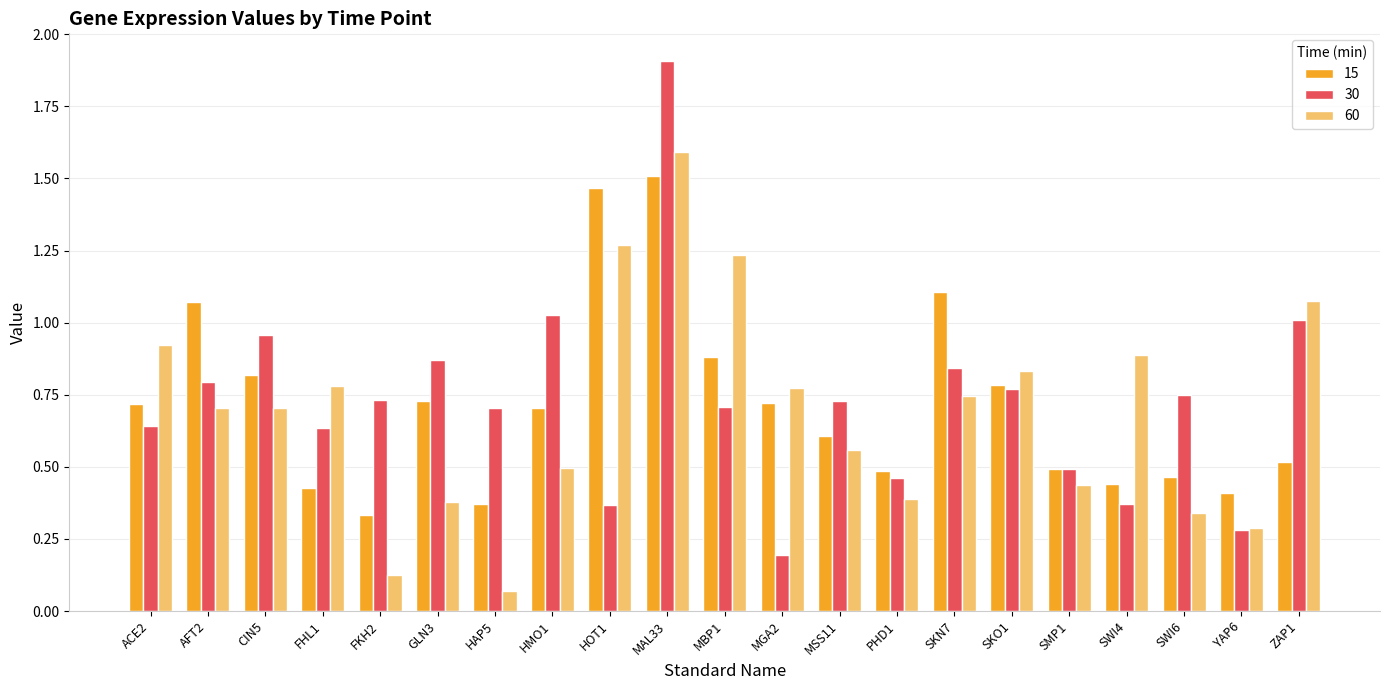

What is the label of the 17th bar from the left?

SMP1